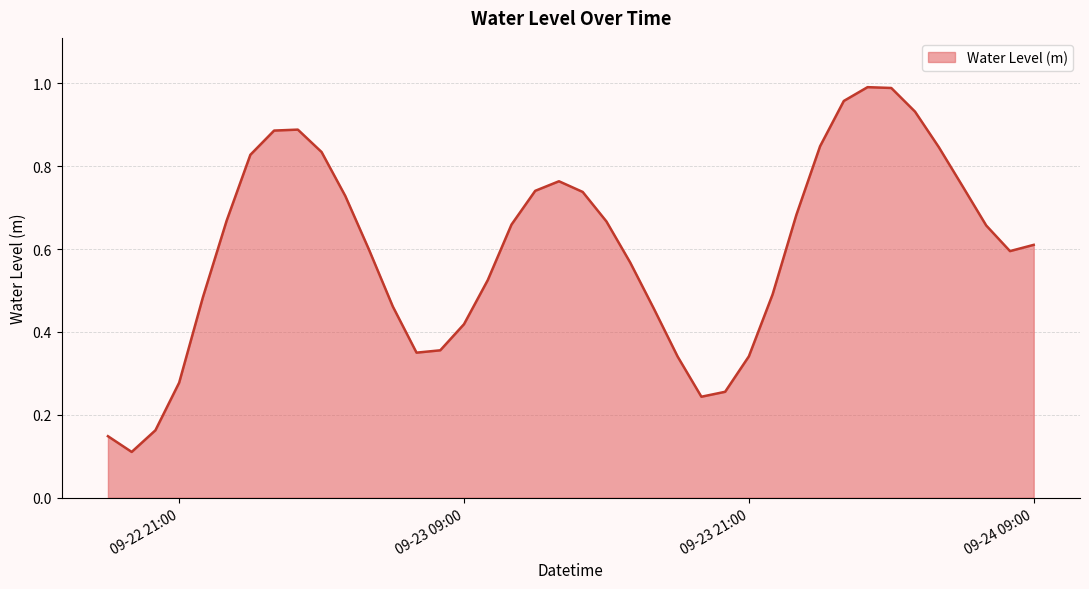

Is this an area chart (filled region under the line)?

Yes